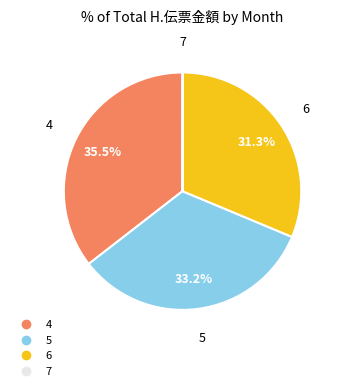

Is it true that 5 is 33% of the pie?

True